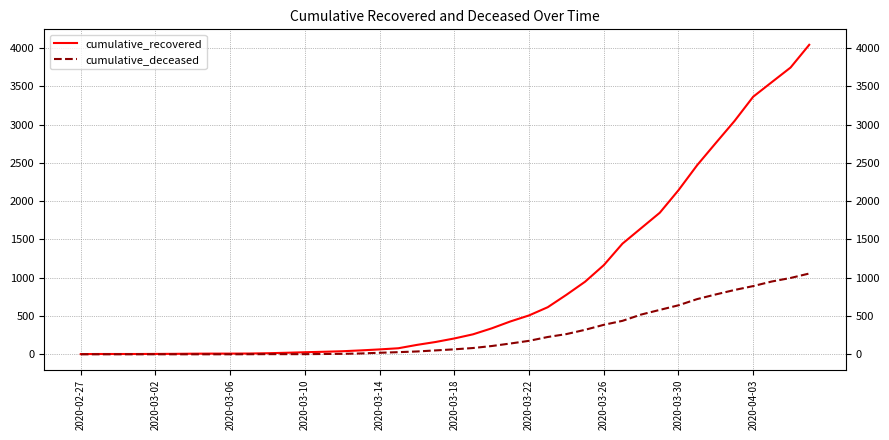

Which series has the largest range (max minus min)?

cumulative_recovered